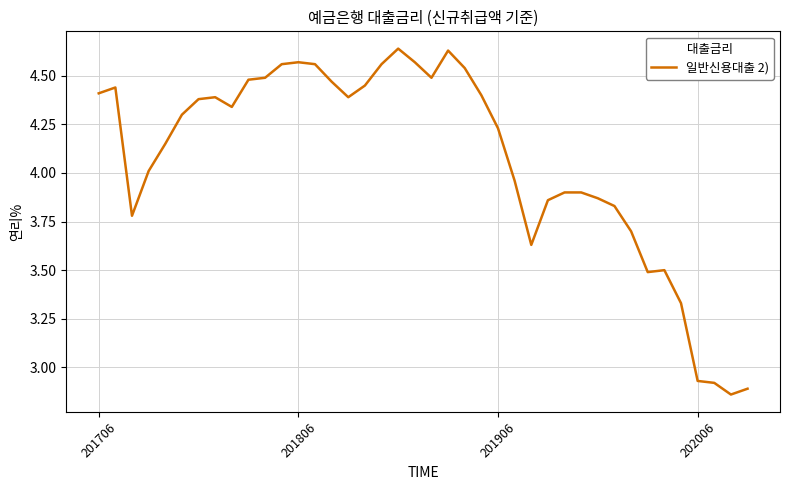

What is the difference between the maximum and minimum values?

1.8